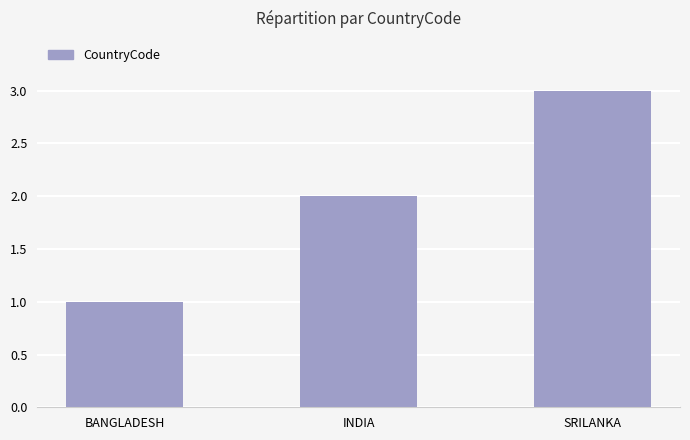

What is the maximum value shown in the chart?

3